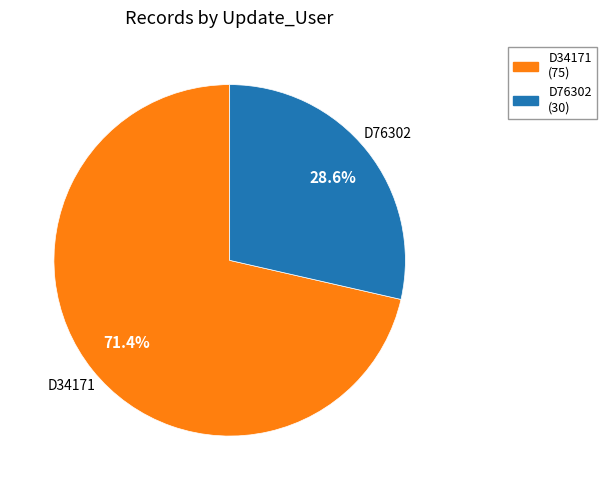

How many slices are in this pie chart?

2